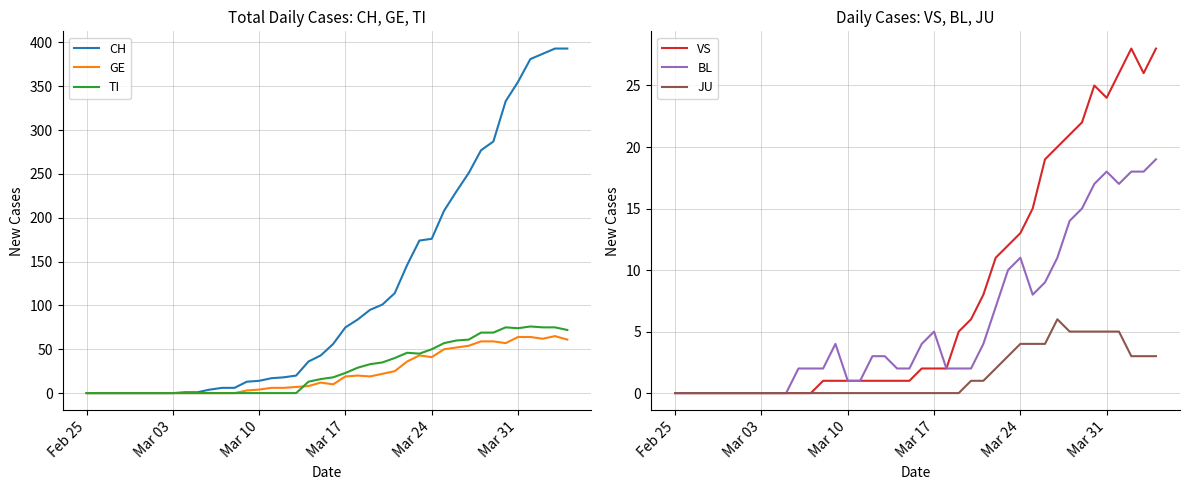

True or false: JU has a value of 4 at Mar 03.

False